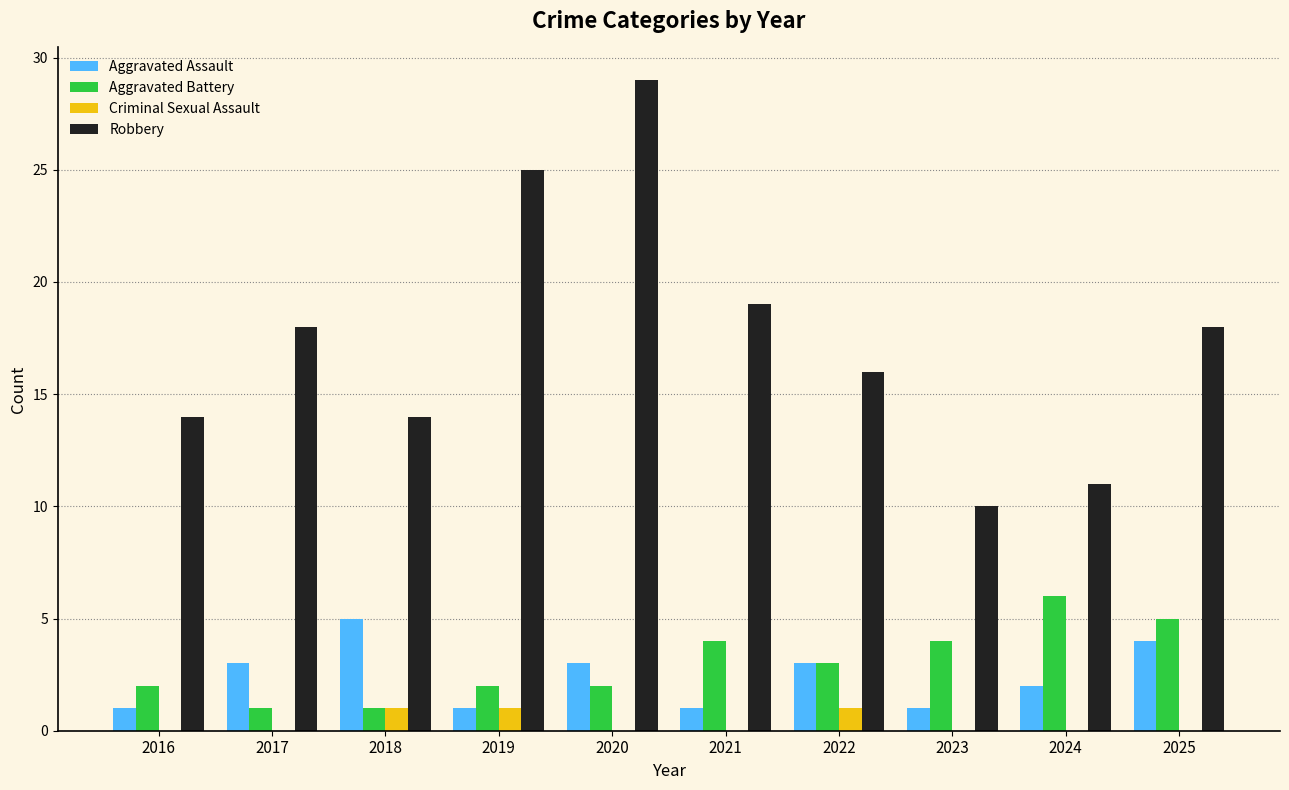

Reading left to right, list all the values displayed in this chart.

Aggravated Assault: 2016=1	2017=3	2018=5	2019=1	2020=3	2021=1	2022=3	2023=1	2024=2	2025=4
Aggravated Battery: 2016=2	2017=1	2018=1	2019=2	2020=2	2021=4	2022=3	2023=4	2024=6	2025=5
Criminal Sexual Assault: 2016=0	2017=0	2018=1	2019=1	2020=0	2021=0	2022=1	2023=0	2024=0	2025=0
Robbery: 2016=14	2017=18	2018=14	2019=25	2020=29	2021=19	2022=16	2023=10	2024=11	2025=18